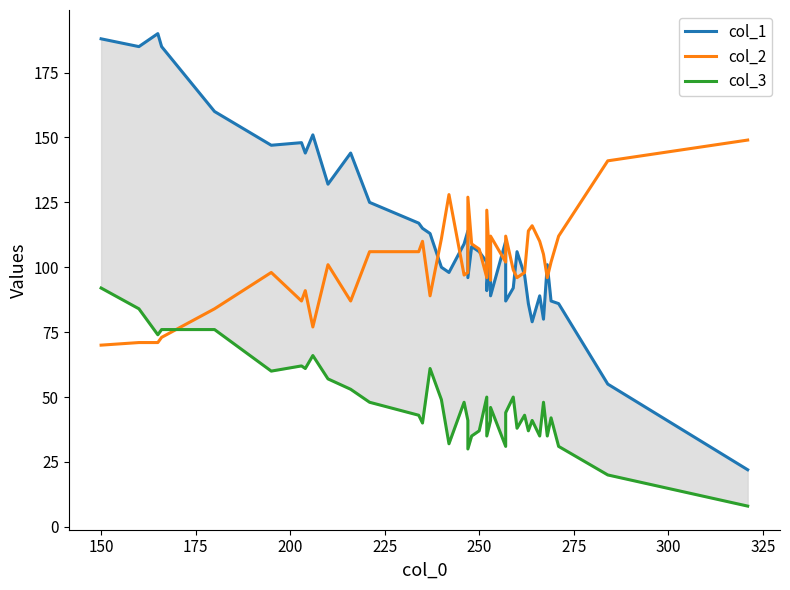

How many data points does each series have?

40